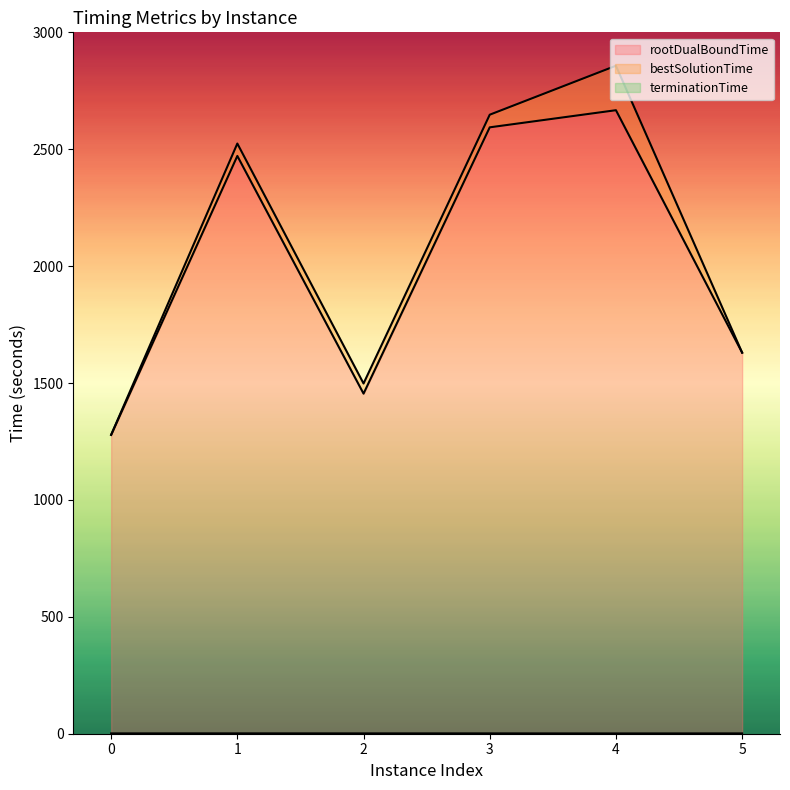

Reading left to right, list all the values displayed in this chart.

rootDualBoundTime: 1.4	1.5	1.4	1.4	1.2	1.4
bestSolutionTime: 1278.4	2471.5	1454.8	2593.9	2667.1	1630.0
terminationTime: 1278.4	2524.5	1498.1	2647.9	2857.4	1630.0